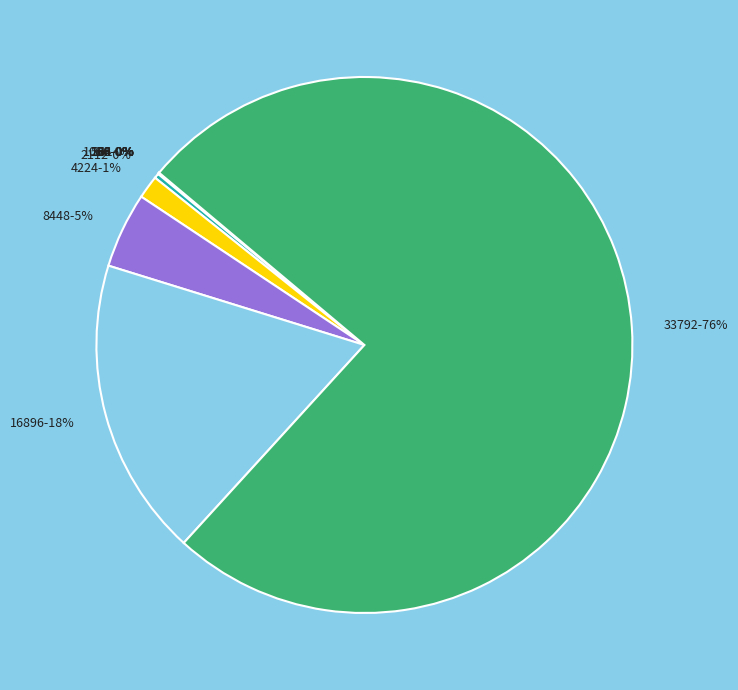

The 8448 slice represents 5% of the pie. True or false?

True